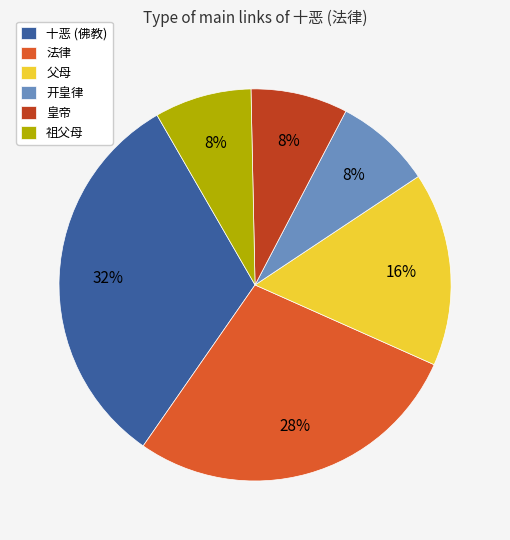

To the nearest percent, what percentage of the pie is 皇帝?

8%